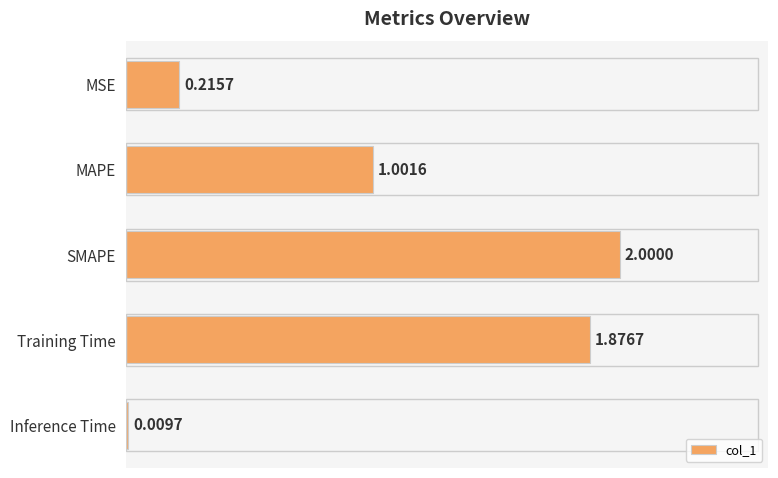

Which category has the highest value across all series?

SMAPE